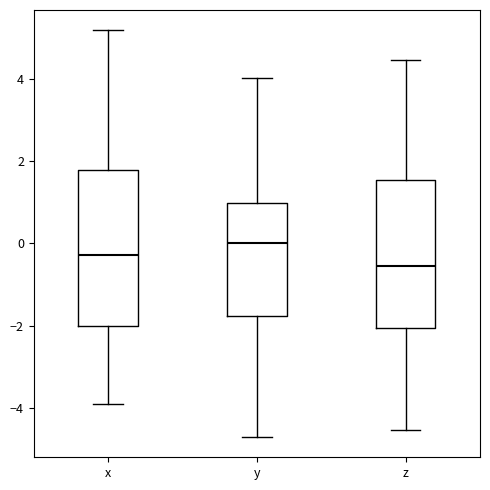

Reading left to right, transcribe this box plot: for each box, give where its median line is, the range the box spans, and where its two whiskers end, as read against the y-axis. The values are not printed on the chart, so give them approximately, as read against the axis.

x: median -0.2, box -2.0 to 1.8, whiskers -4.0 to 5.2
y: median 0.0, box -1.8 to 1.0, whiskers -4.8 to 4.0
z: median -0.6, box -2.0 to 1.6, whiskers -4.6 to 4.4